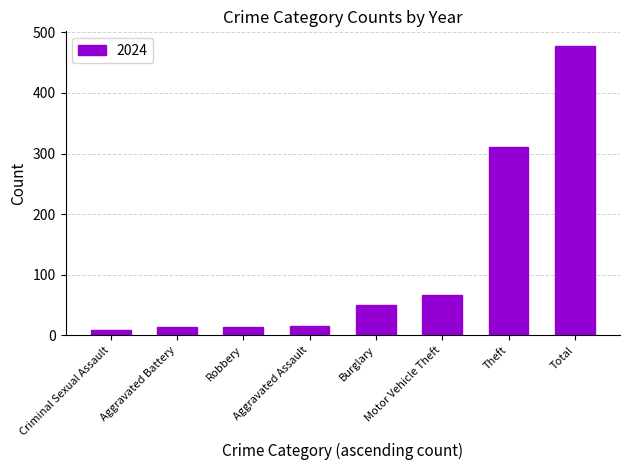

The chart shows a value of 100 at Motor Vehicle Theft. True or false?

False